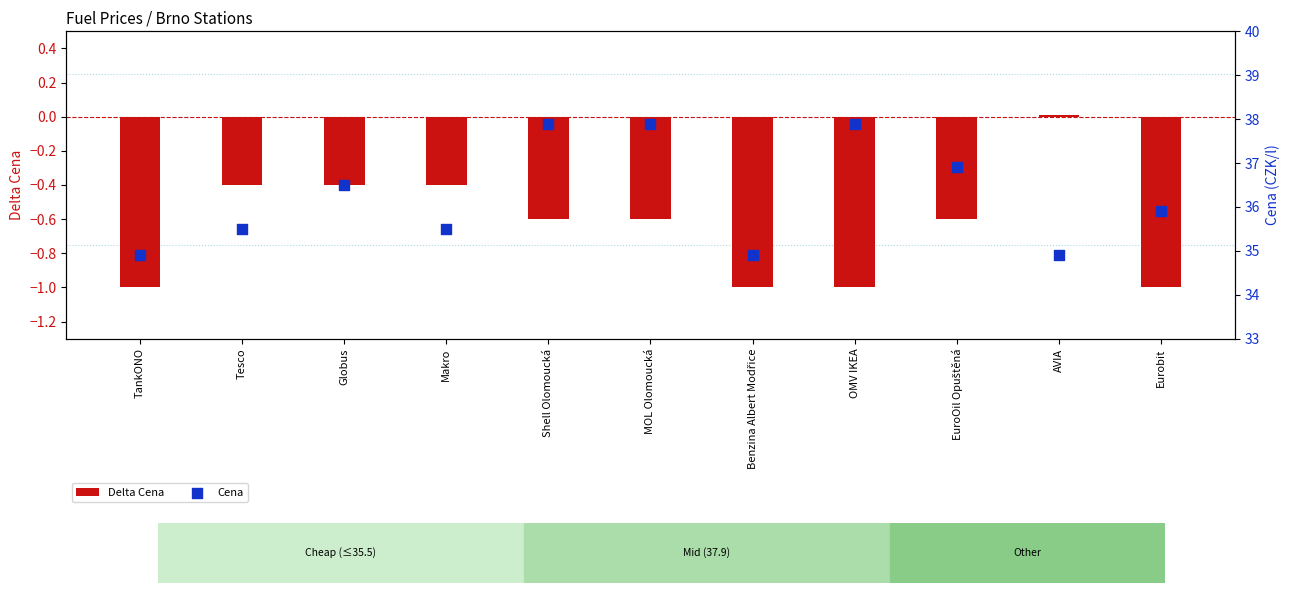

What is the total value across all series at TankONO?

33.9